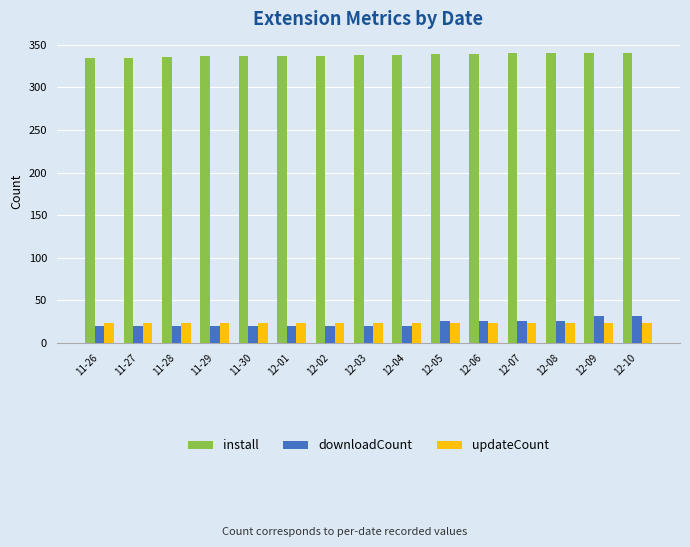

What is the minimum value shown in the chart?

20